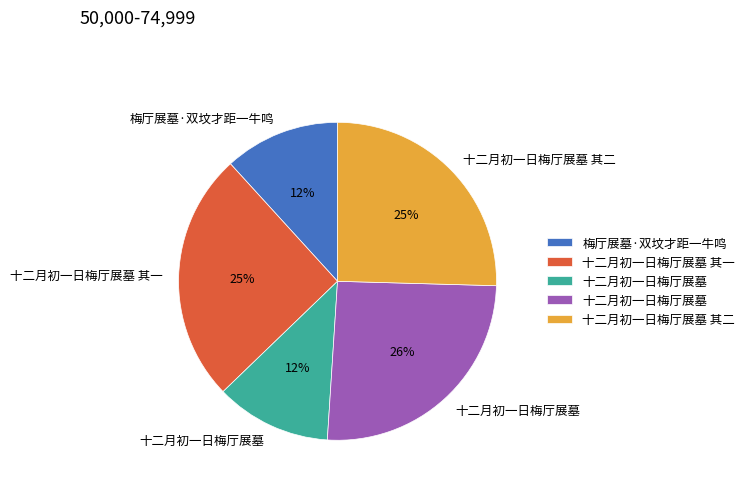

To the nearest percent, what is the difference between the largest and smallest slice percentages?

14%